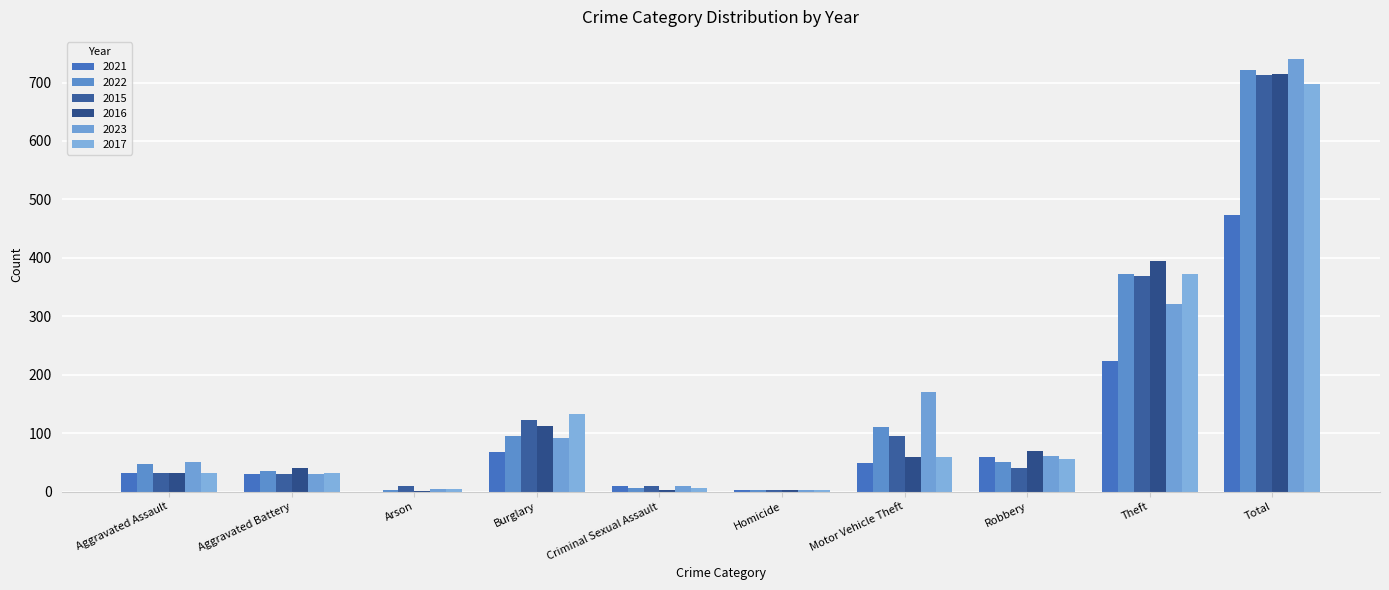

Which series changed the most between Aggravated Assault and Motor Vehicle Theft?

2023